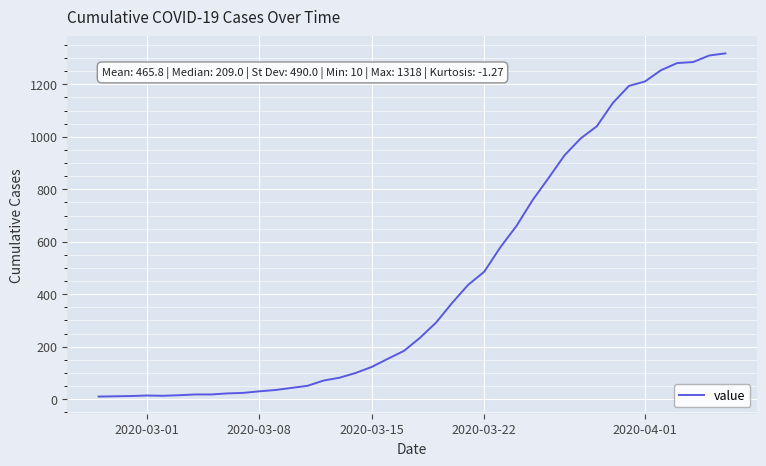

What is the difference between the maximum and minimum values?

1308